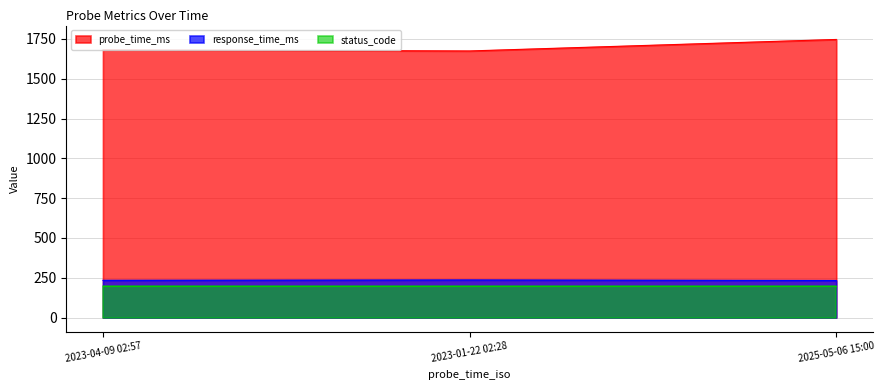

List the labels in order of response_time_ms value, smallest first.

2025-05-06 15:00, 2023-04-09 02:57, 2023-01-22 02:28